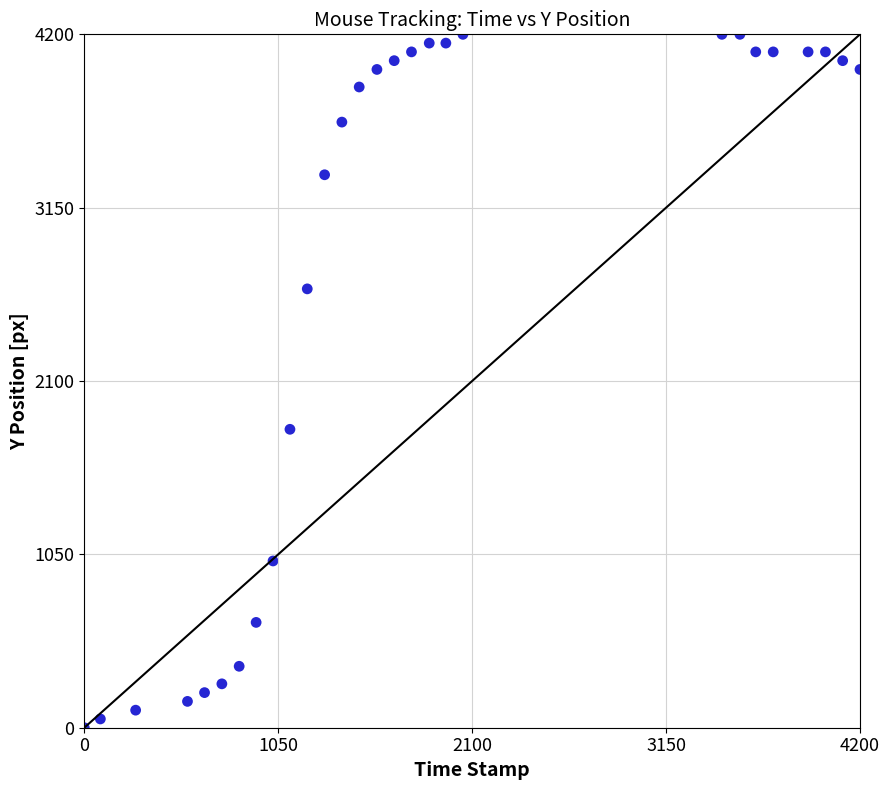

What is the range of Y values (max minus min)?

4200.0